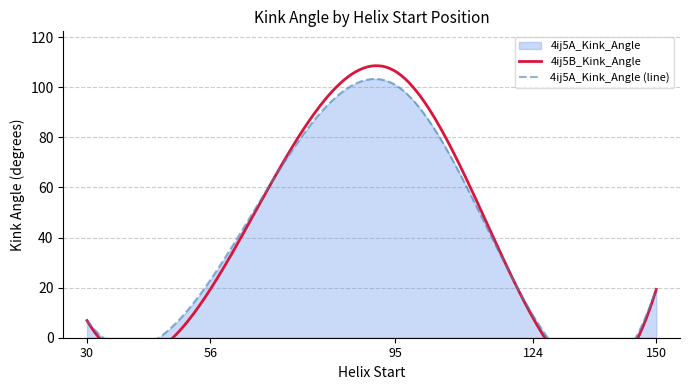

Reading left to right, what are all the values shown in this chart?

4ij5A_Kink_Angle: 6.9	23.0	101.0	9.0	19.6
4ij5B_Kink_Angle: 6.9	19.3	106.4	7.9	19.3